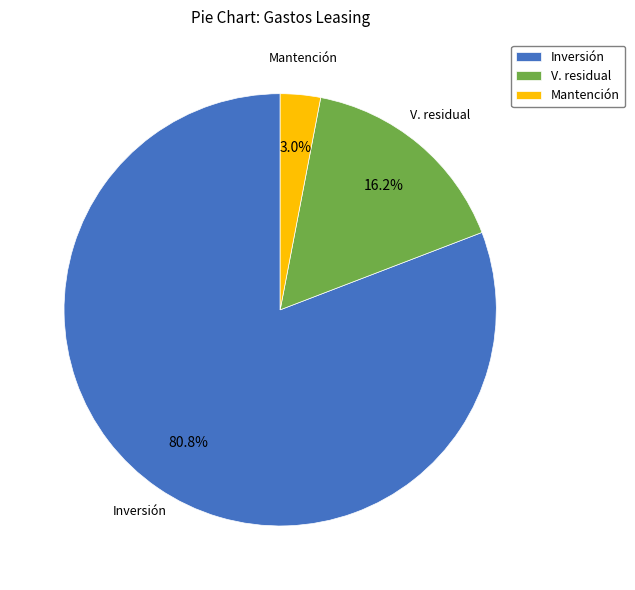

Which slice is the largest?

Inversión